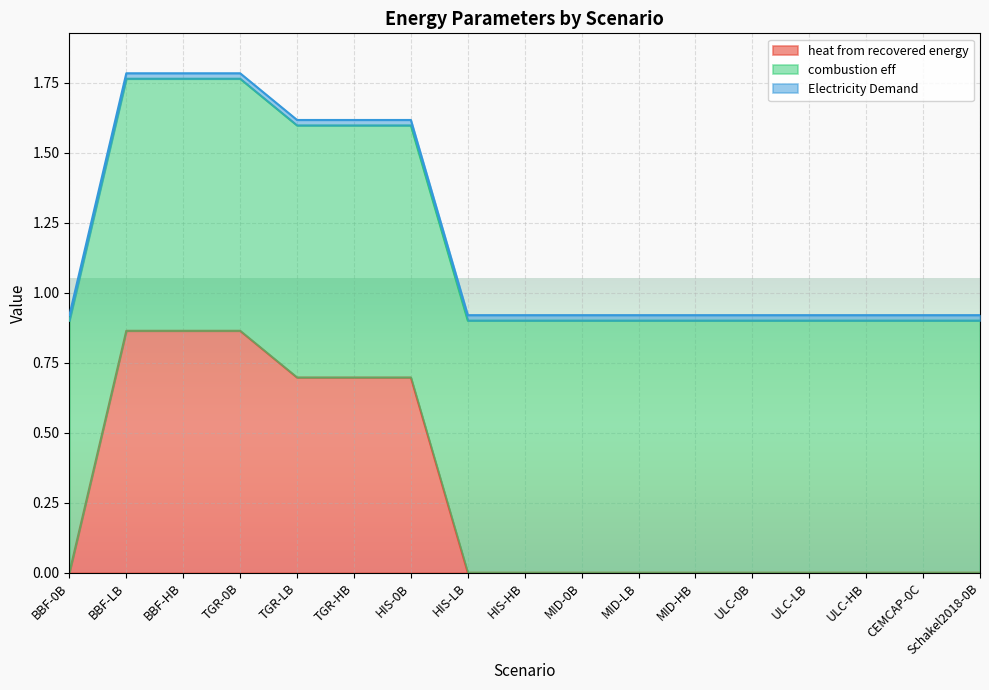

The value of heat from recovered energy at BBF-LB is 1.5. True or false?

False